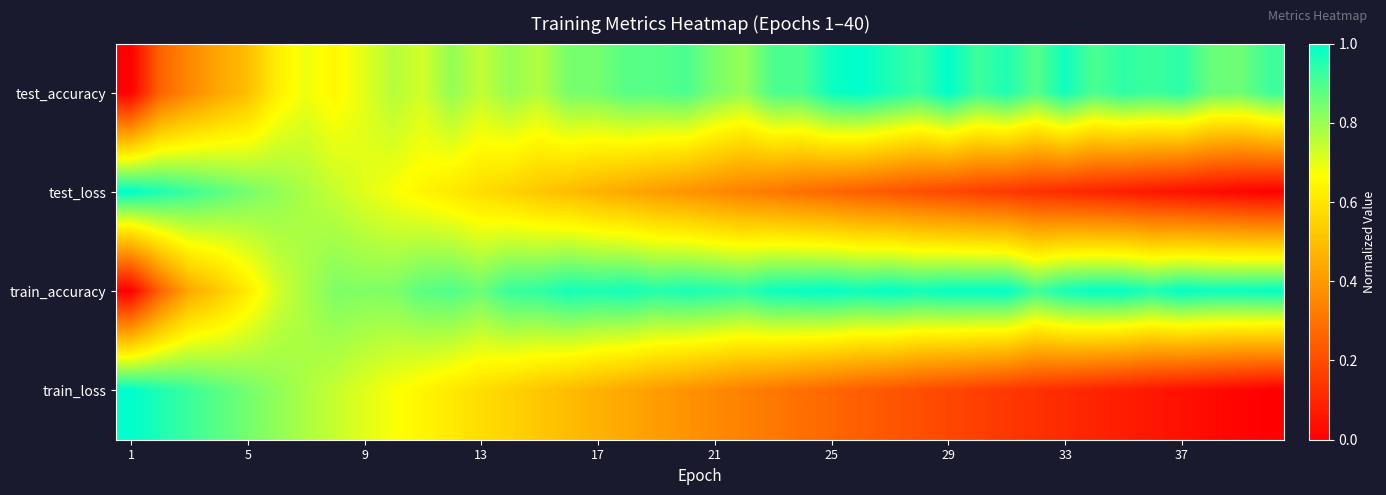

Which series has the largest range (max minus min)?

test_accuracy